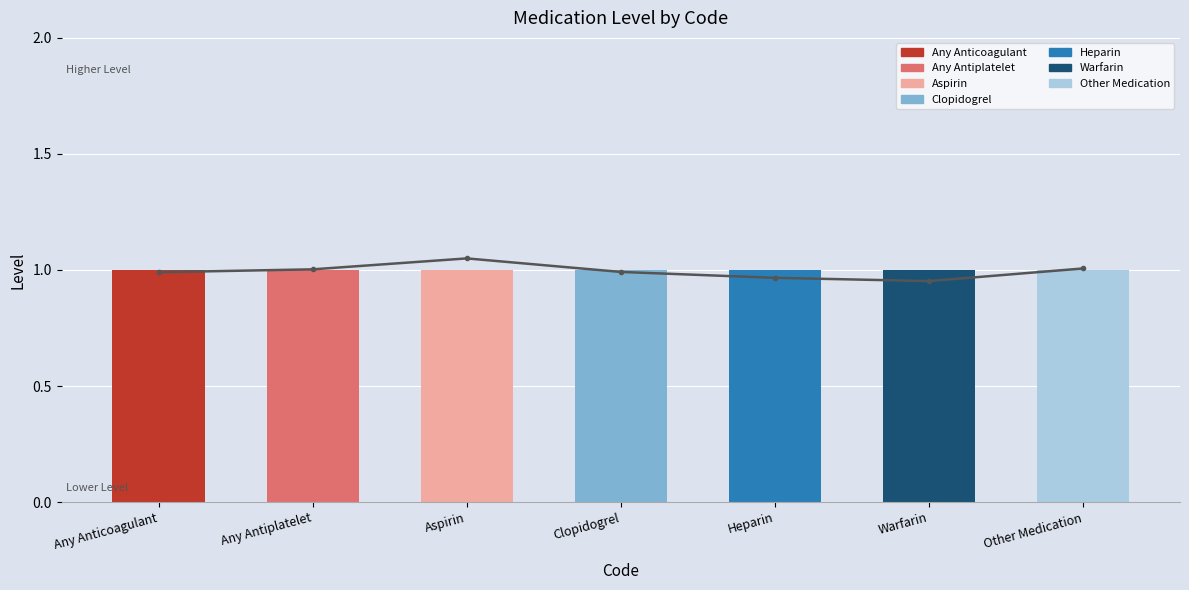

Reading left to right, extract all data points from this chart.

Trend Line: 1.0	1.0	1.0	1.0	1.0	1.0	1.0
Level: 1.0	1.0	1.0	1.0	1.0	1.0	1.0